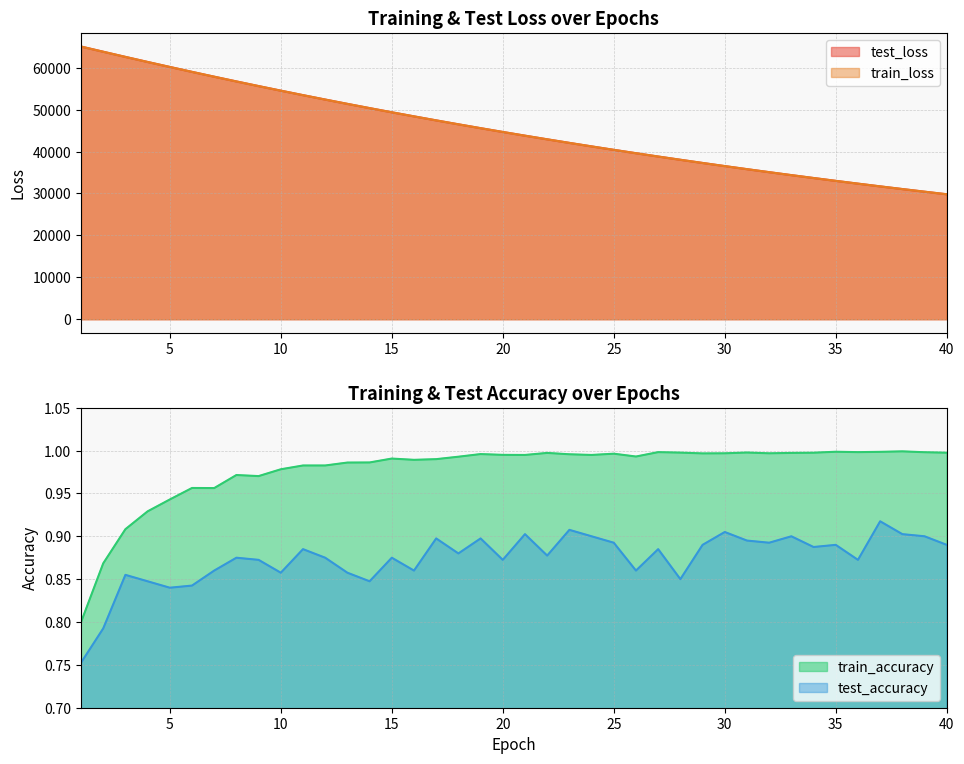

Between 9 and 33, which series saw the biggest shift?

test_loss